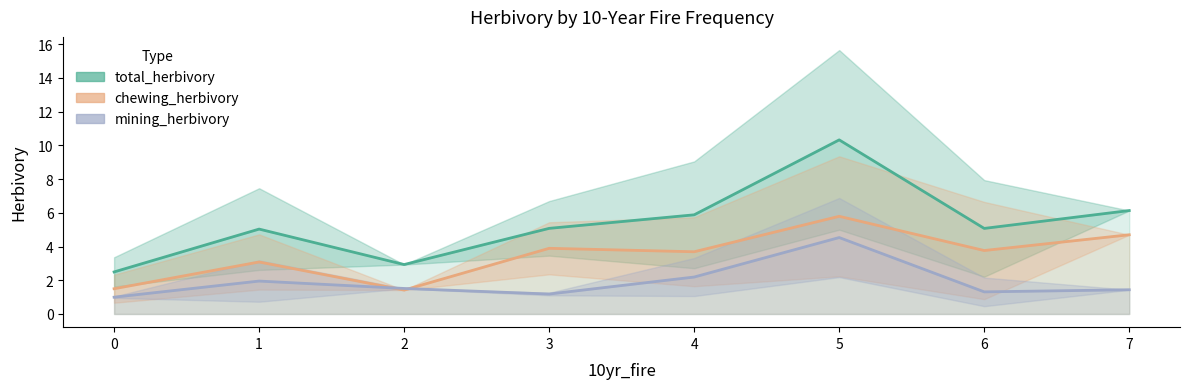

What is the value of the mining_herbivory point at the 4th from the left?

1.2